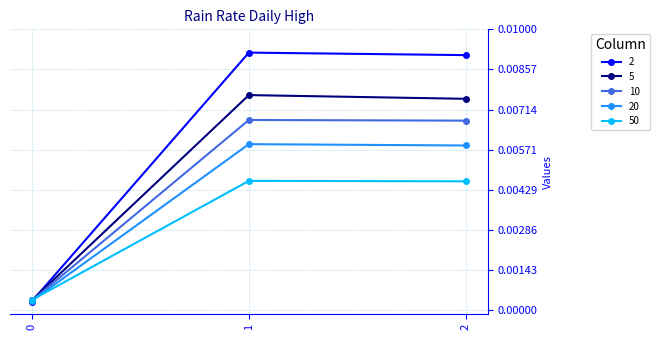

How many series are shown in this chart?

5